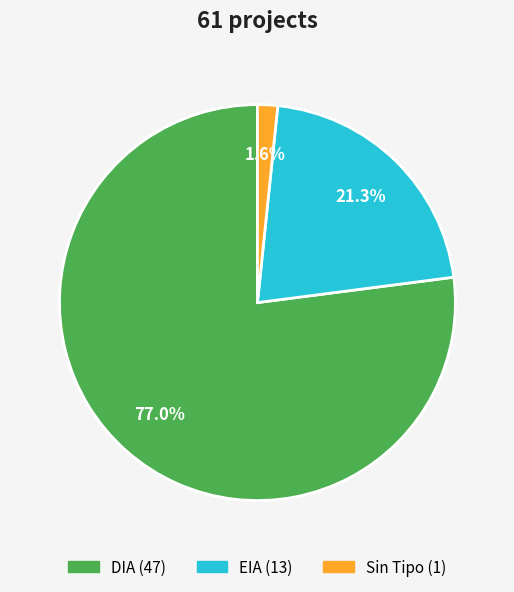

Is there any slice that represents more than half of the pie?

Yes